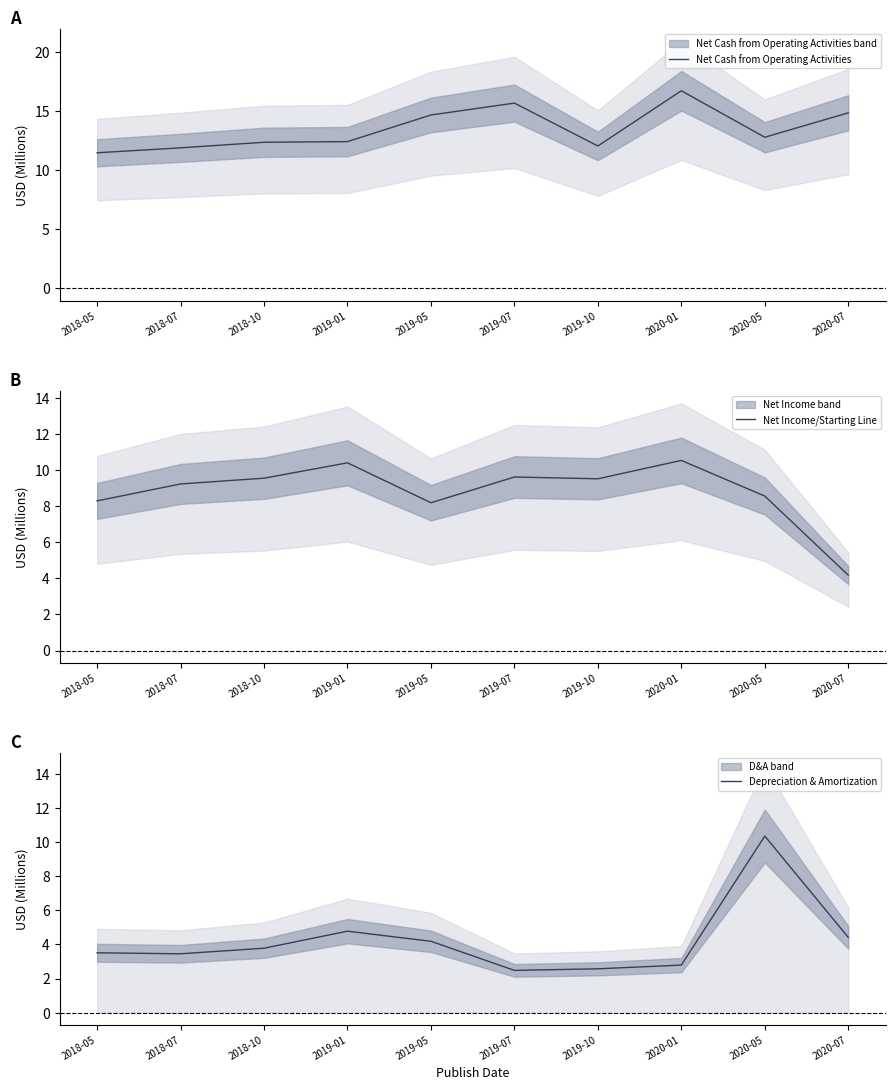

Where does the Net Income/Starting Line series first go above 9?

2018-07